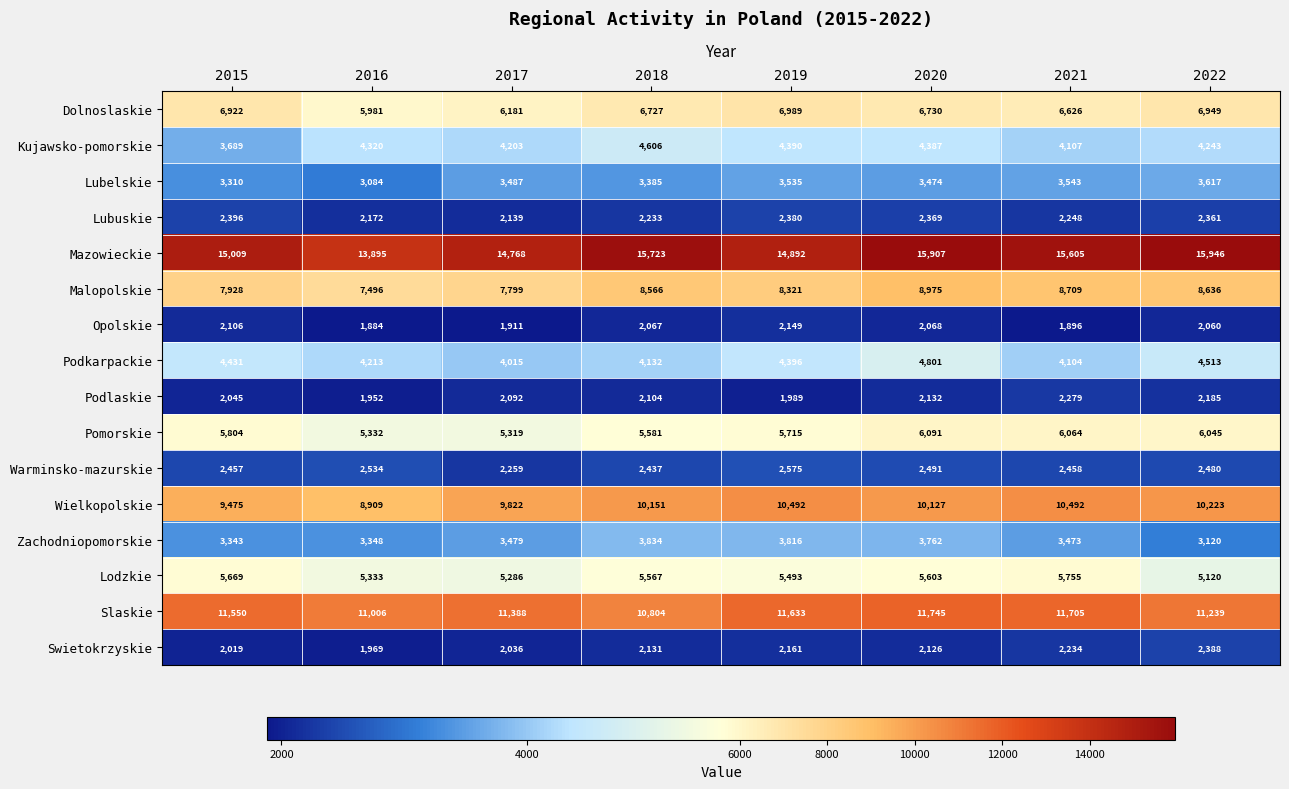

What is the difference between the highest and lowest values at 2017?

12857